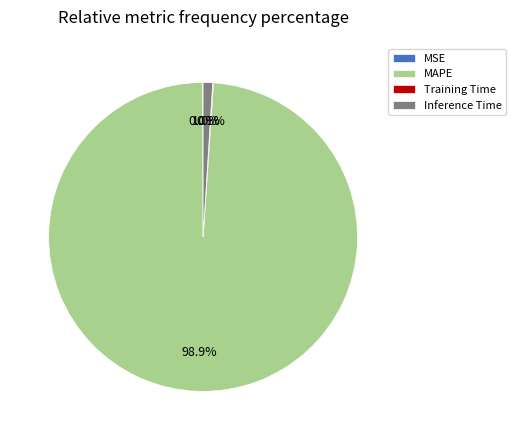

Is there a majority slice in this chart?

Yes